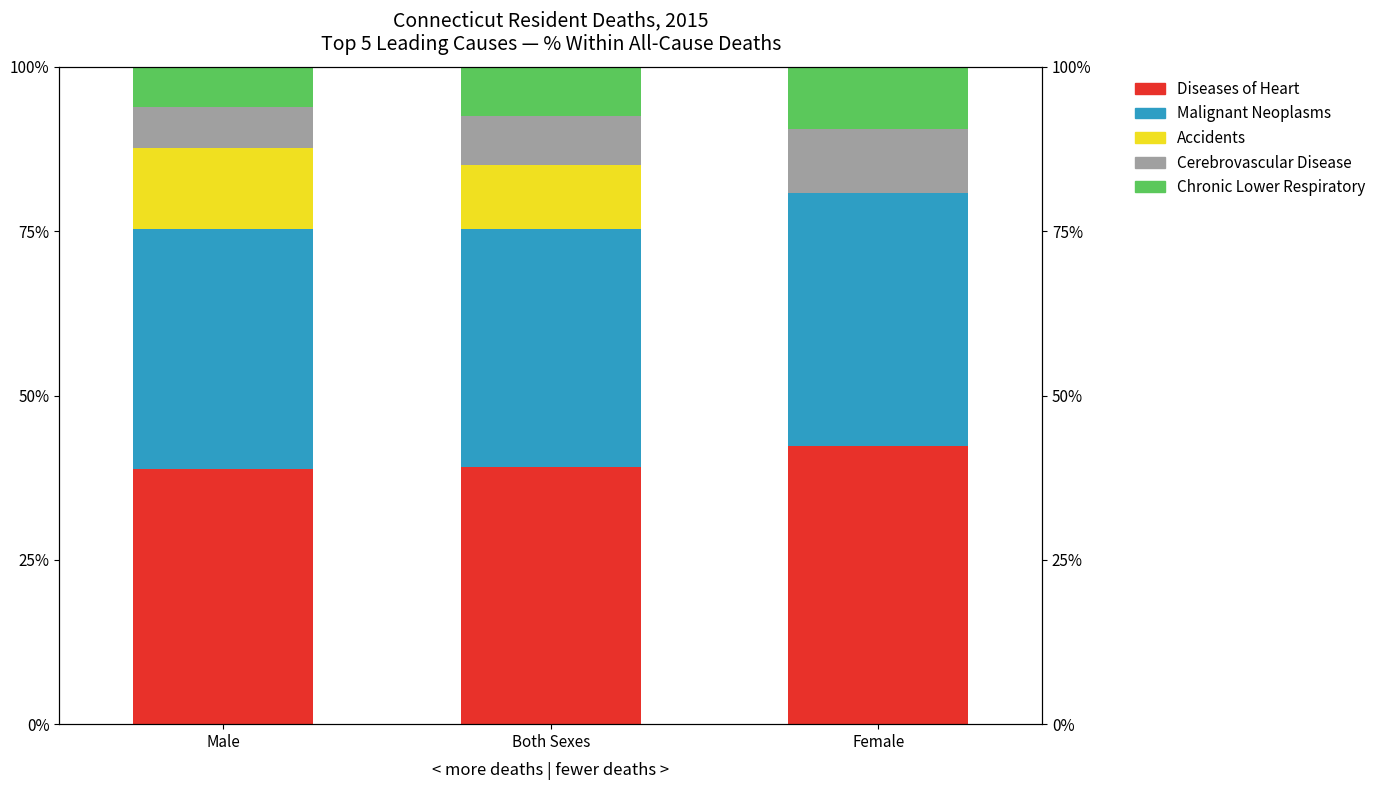

Which category has the highest value across all series?

Female